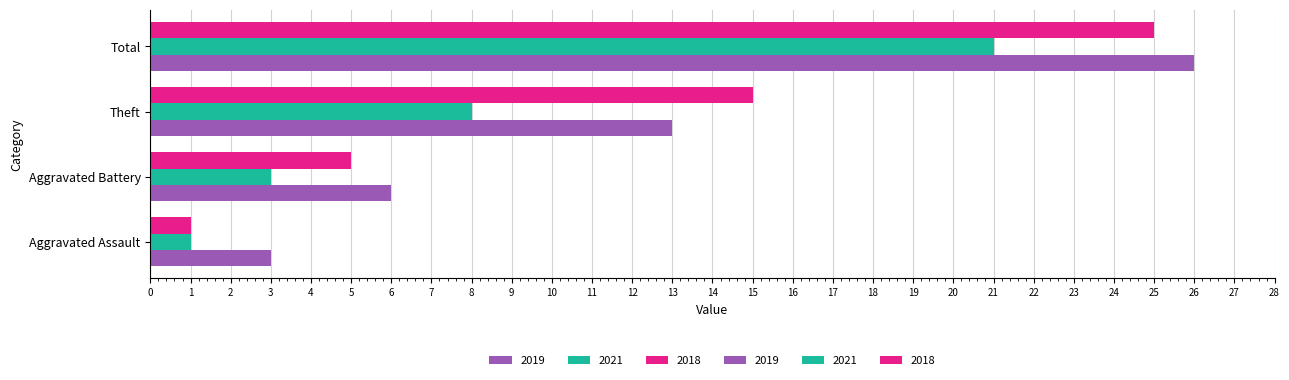

Is it true that 2018 equals 10 at Total?

False